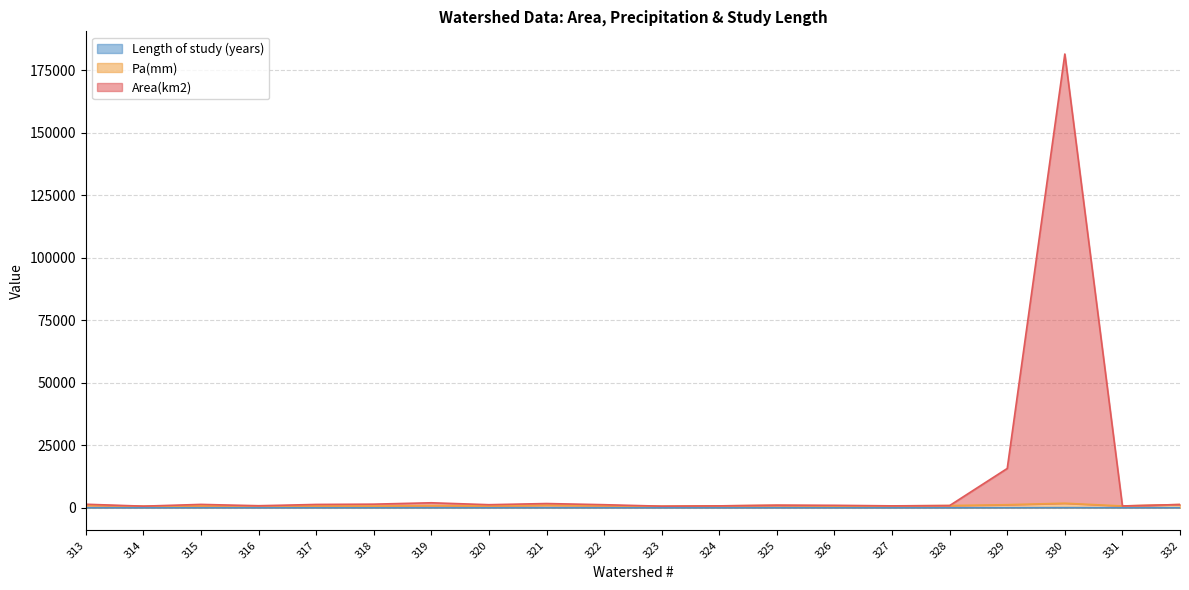

What are all the series names shown in the legend?

Area(km2), Pa(mm), Length of study (years)